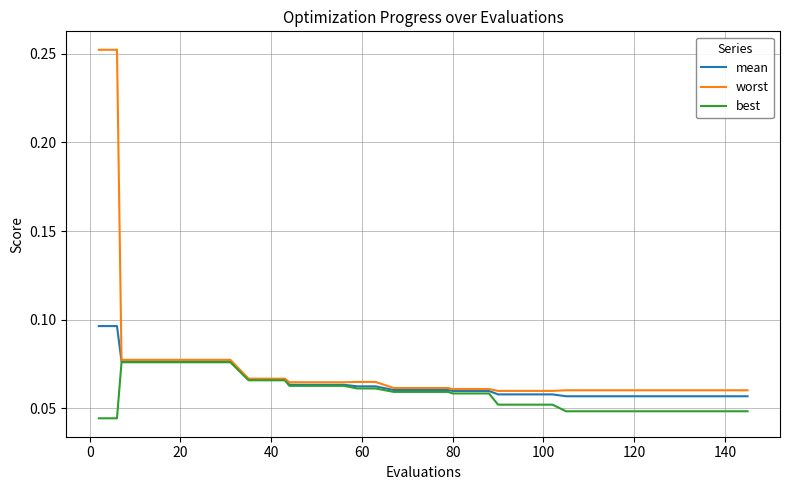

Is this an area chart (filled region under the line)?

No